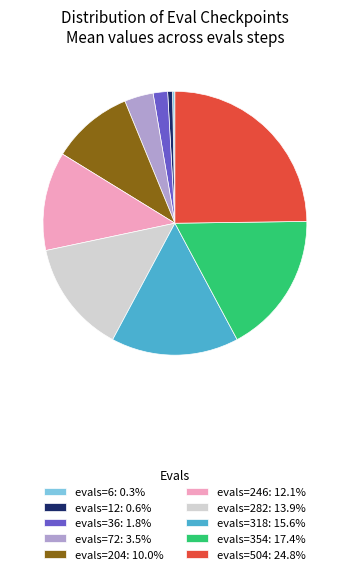

Combined, do evals=318: 15.6% and evals=504: 24.8% account for over 50%?

No